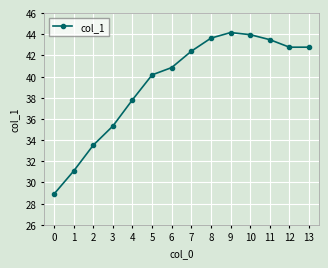

What is the difference between the maximum and minimum values?

15.3